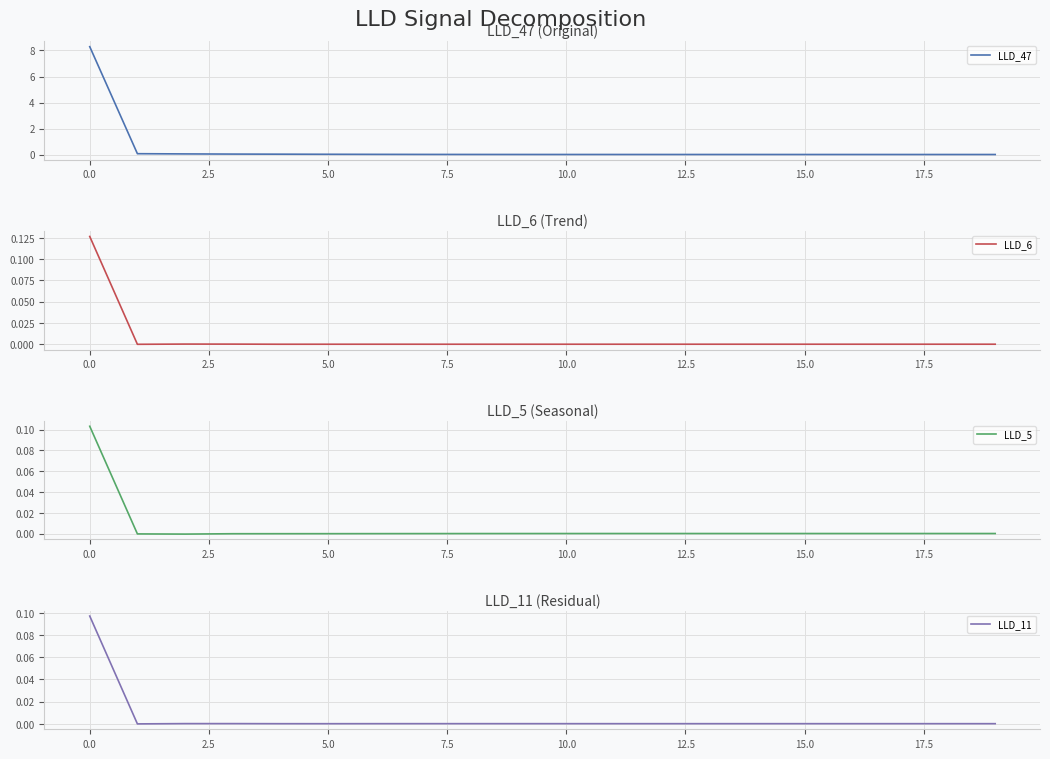

Which series has the largest range (max minus min)?

LLD_47